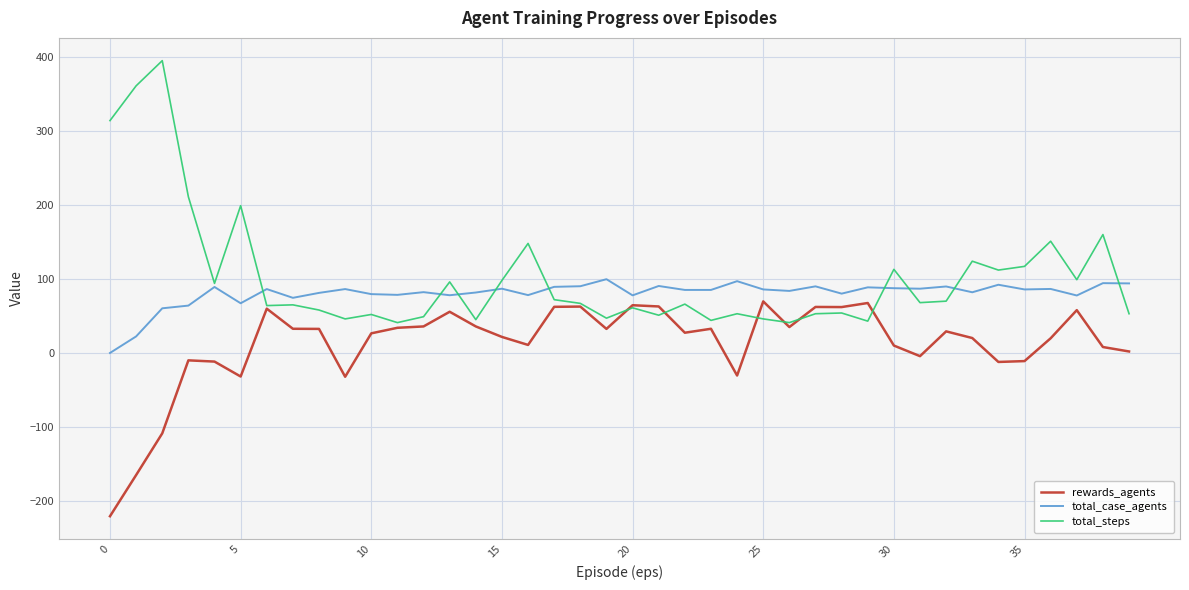

What are all the series names shown in the legend?

rewards_agents, total_case_agents, total_steps